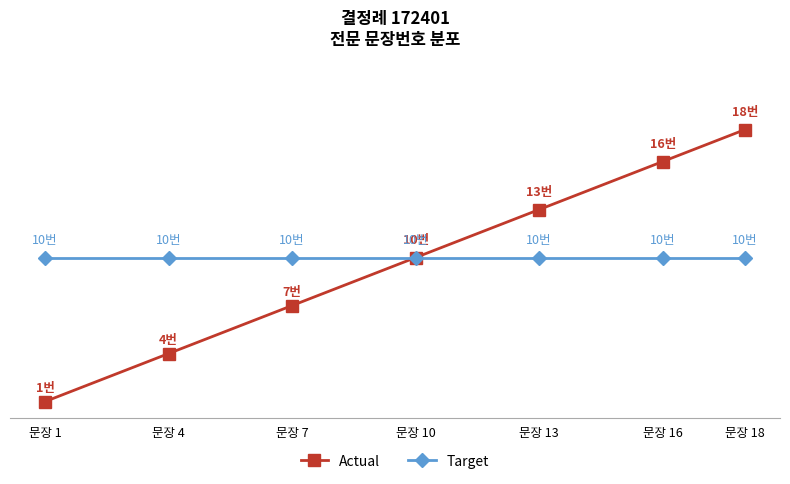

Is the value of Actual at 문장 18 greater than the value of Target at 문장 1?

Yes